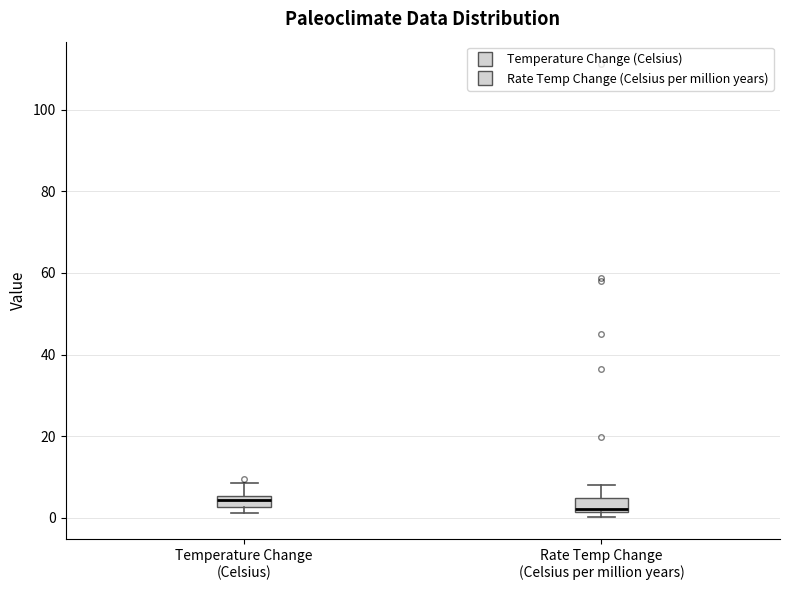

Where does the upper whisker of the box for Temperature Change (Celsius) end on the y-axis? The values are not printed on the chart, so give them approximately, as read against the axis.

8